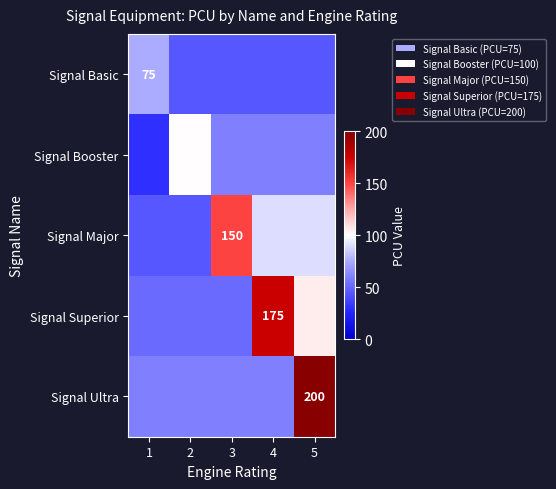

Is it true that Signal Booster equals 160 at 2?

False